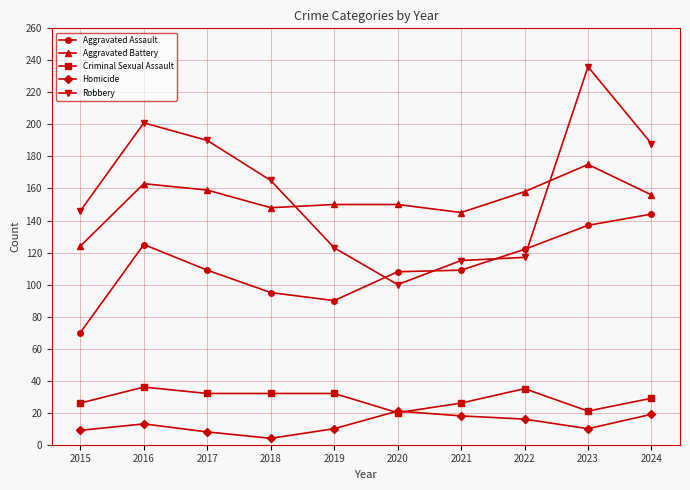

What is the difference between the Criminal Sexual Assault values at 2016 and 2023?

15